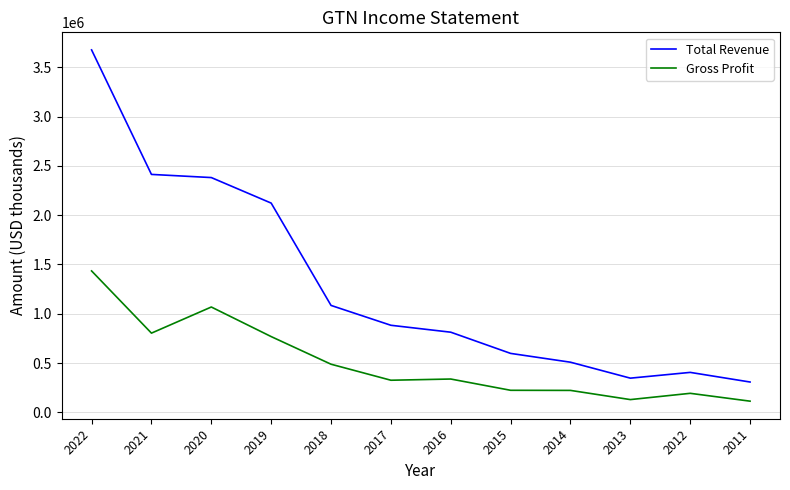

What is the minimum value shown in the chart?

112900